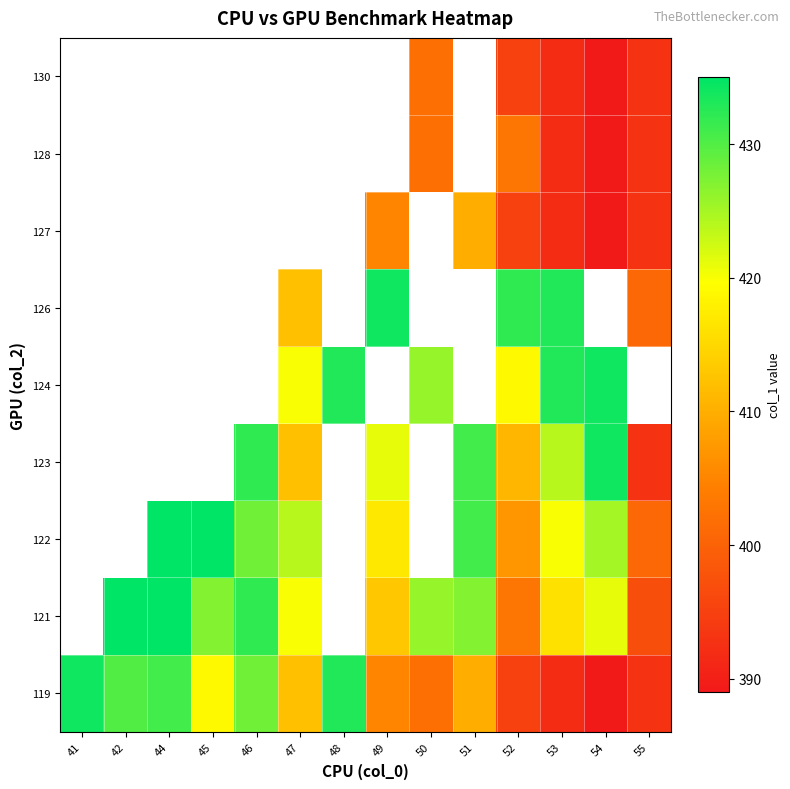

How many values in the 121 series exceed 421?

6